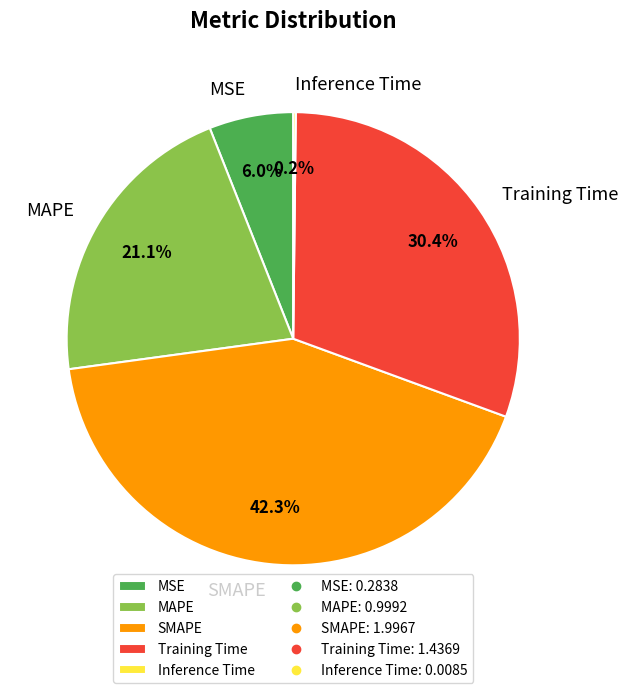

Does MAPE represent more than half of the total?

No